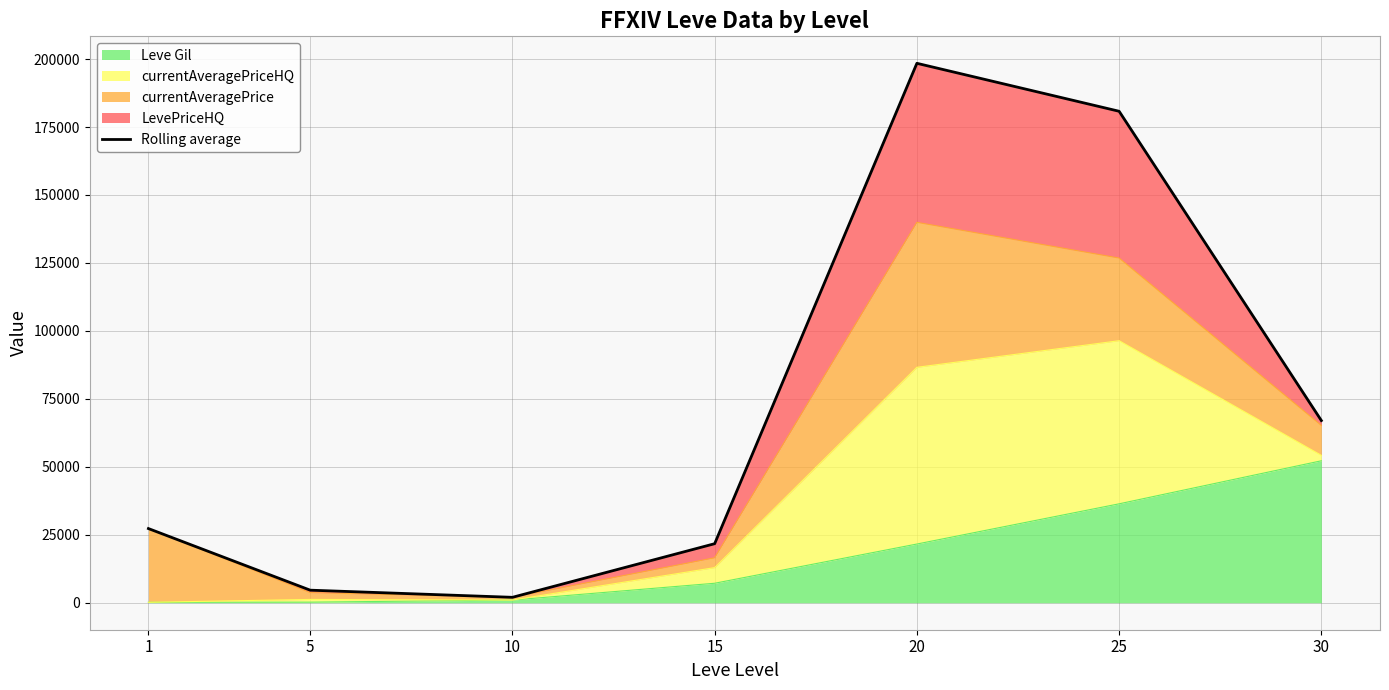

True or false: the data has more than 0 interior local peaks.

True